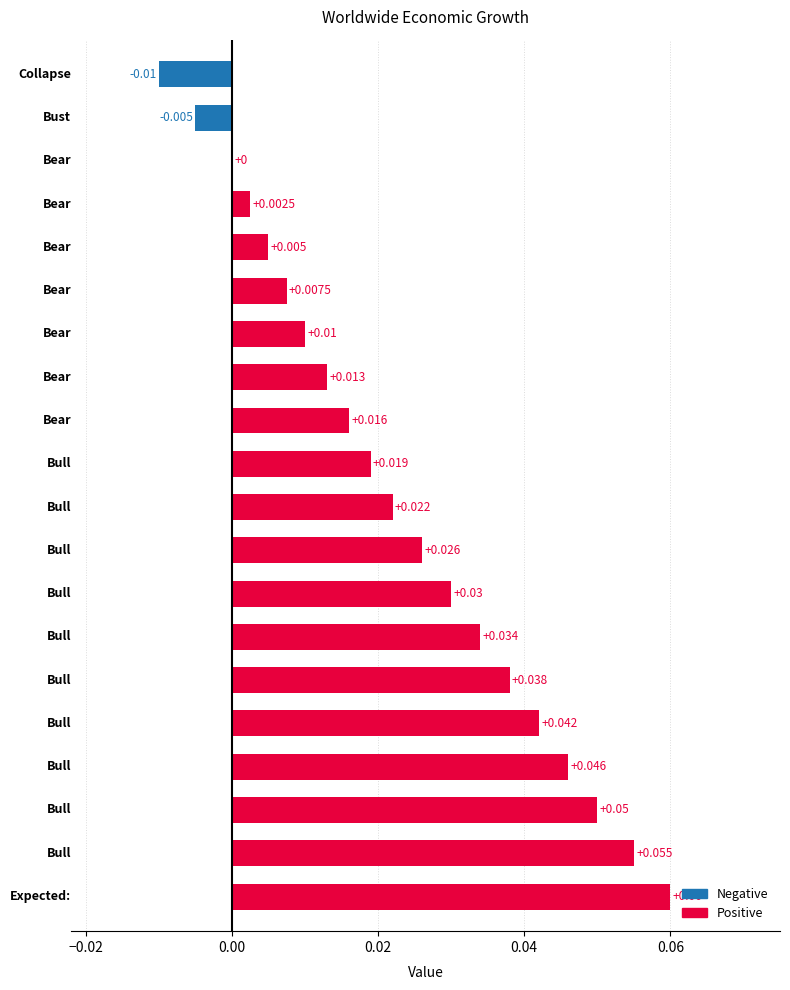

Does the chart contain stacked bars?

No